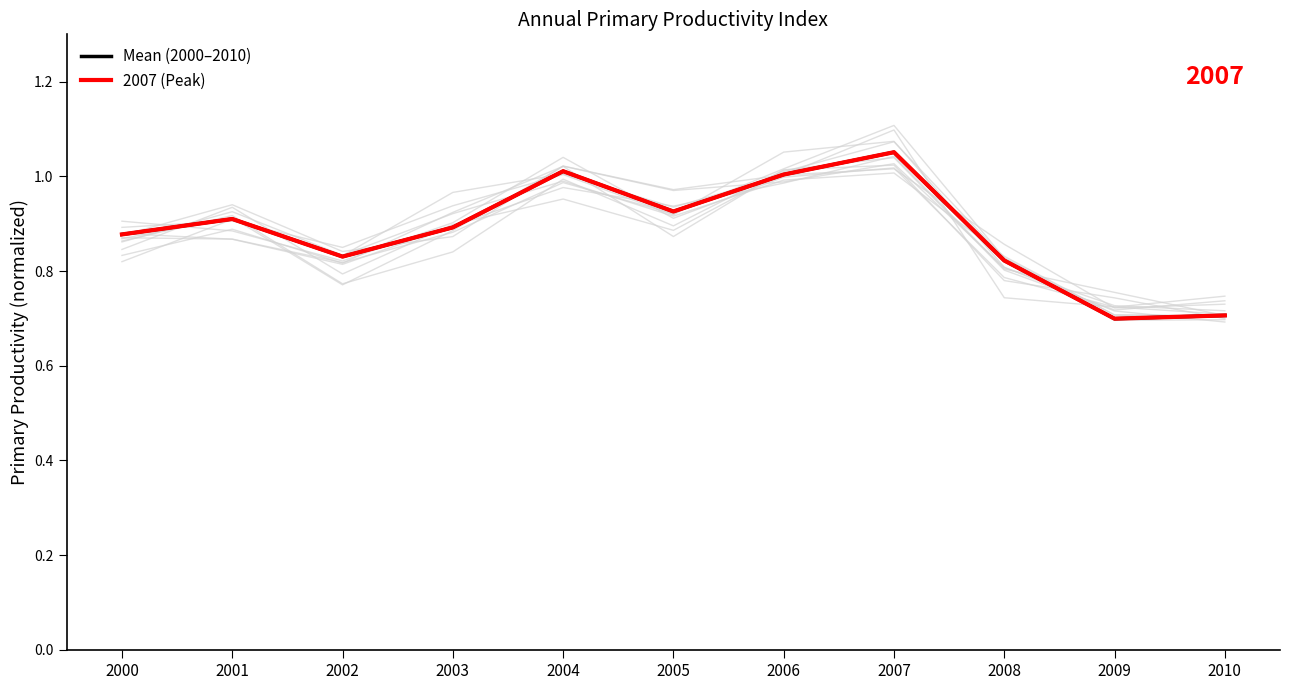

What is the maximum value for 2007 (Peak)?

1.1